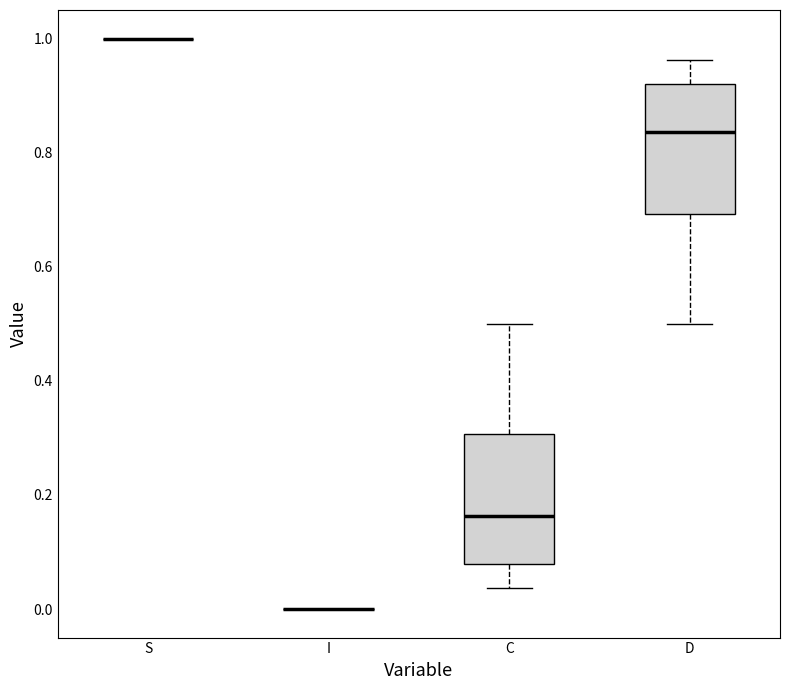

Reading left to right, transcribe this box plot: for each box, give where its median line is, the range the box spans, and where its two whiskers end, as read against the y-axis. The values are not printed on the chart, so give them approximately, as read against the axis.

S: box collapsed to a line at 1.00, whiskers 1.00 to 1.00
I: box collapsed to a line at 0.00, whiskers 0.00 to 0.00
C: median 0.16, box 0.08 to 0.30, whiskers 0.04 to 0.50
D: median 0.84, box 0.70 to 0.92, whiskers 0.50 to 0.96